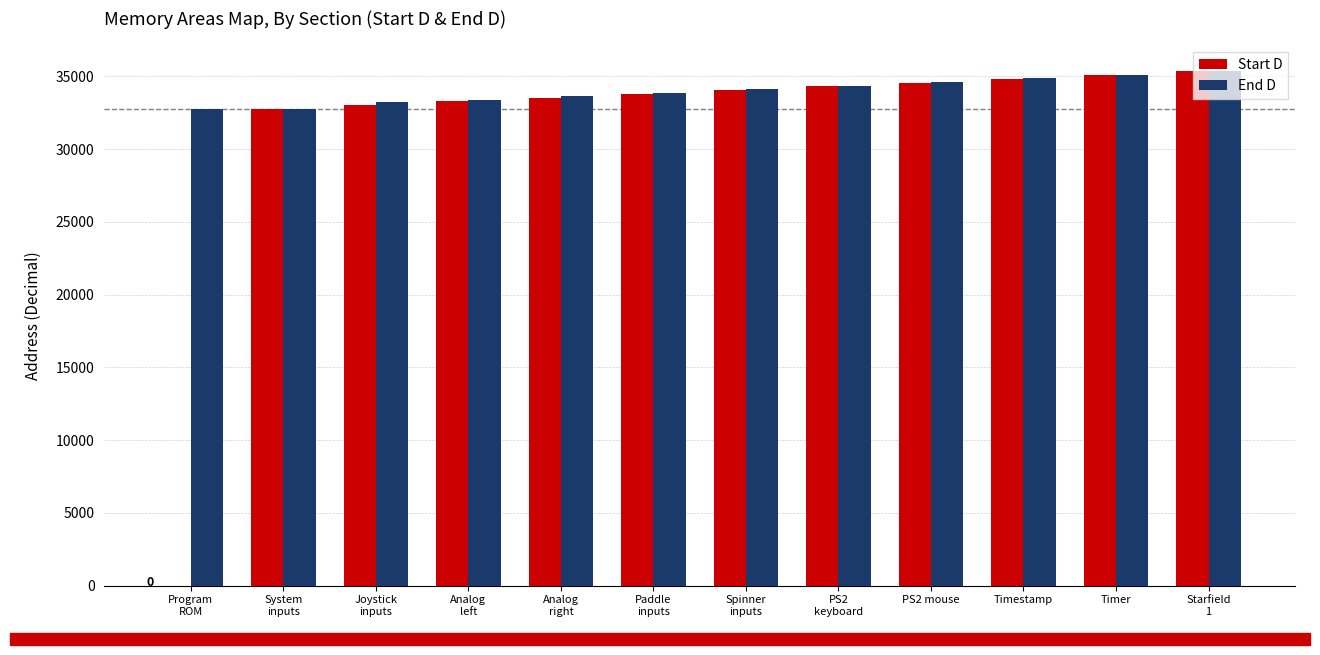

How many series are shown in this chart?

2